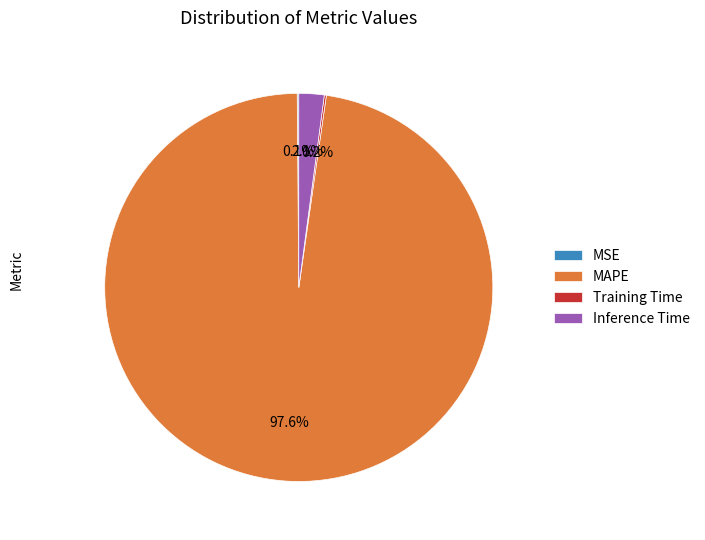

What portion of the pie excludes MAPE?

2.4%